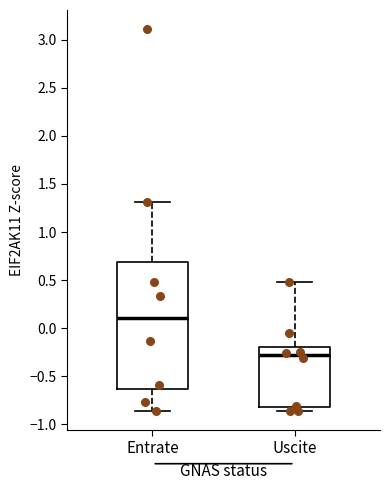

Reading left to right, transcribe this box plot: for each box, give where its median line is, the range the box spans, and where its two whiskers end, as read against the y-axis. The values are not printed on the chart, so give them approximately, as read against the axis.

Entrate: median 0.10, box -0.65 to 0.70, whiskers -0.85 to 1.30
Uscite: median -0.30, box -0.80 to -0.20, whiskers -0.85 to 0.50